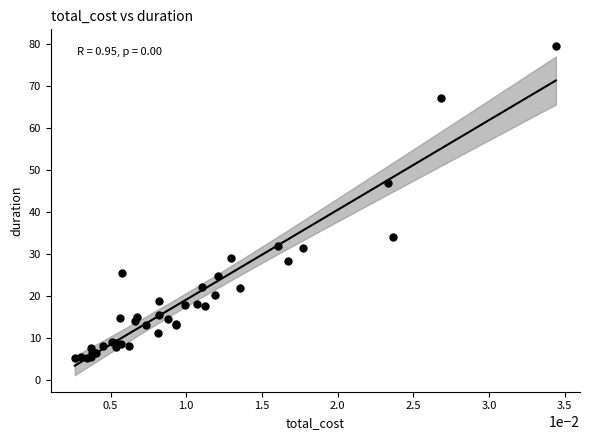

What Y value in the scatter plot is closest to 42?

46.9